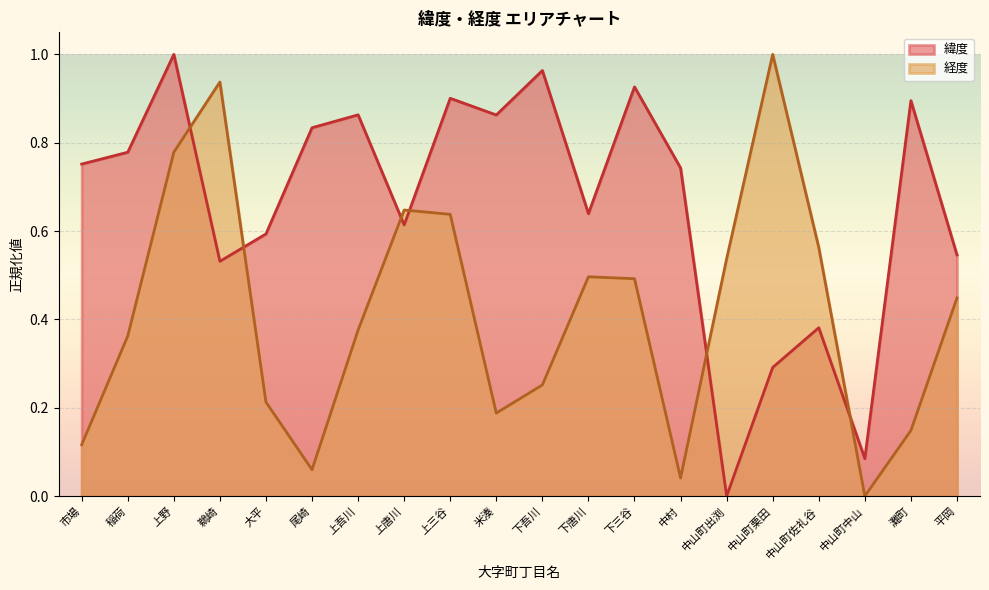

Does the chart display data point markers on the line(s)?

No